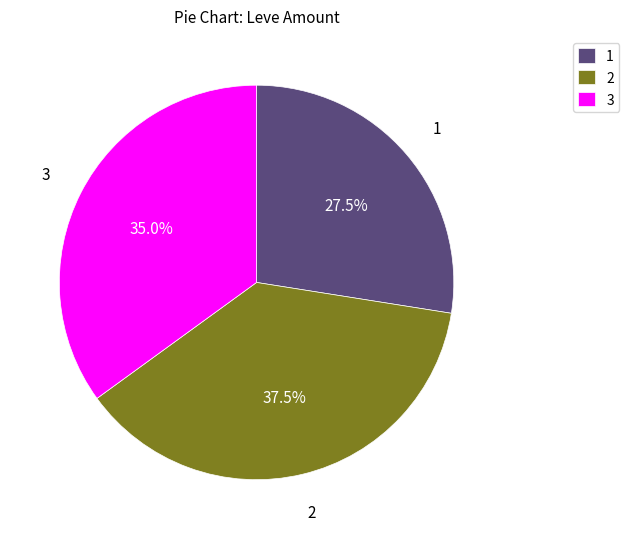

Which slice is the largest?

2